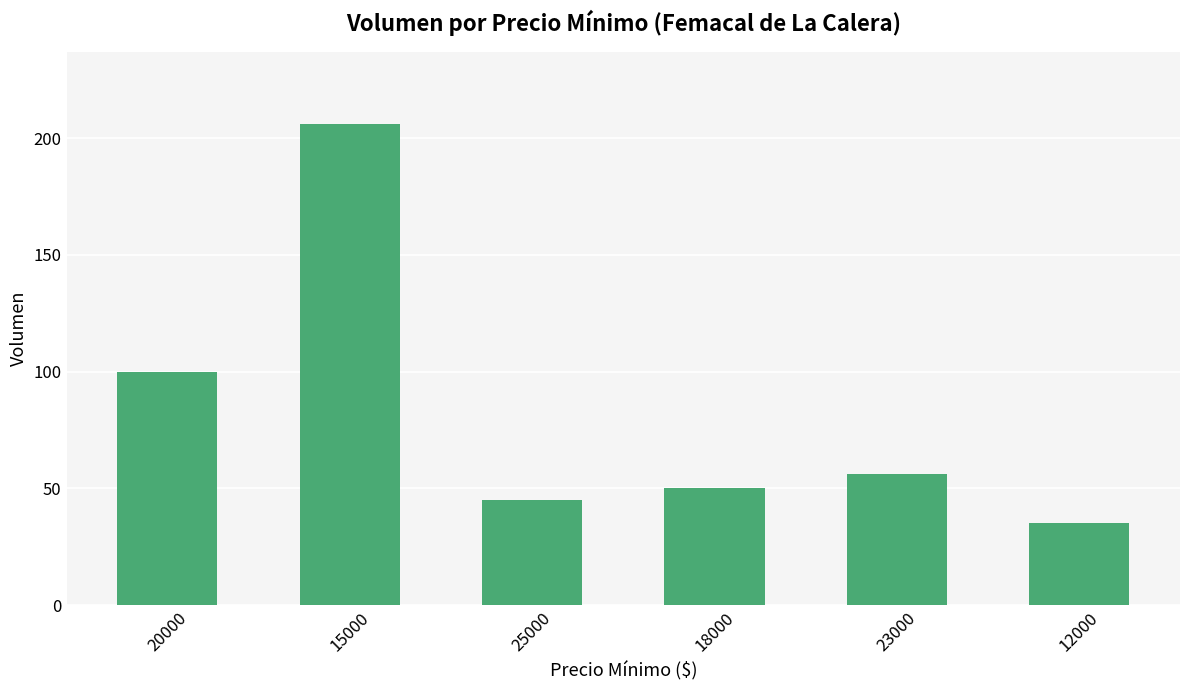

Is it true that the value at 23000 is 80?

False